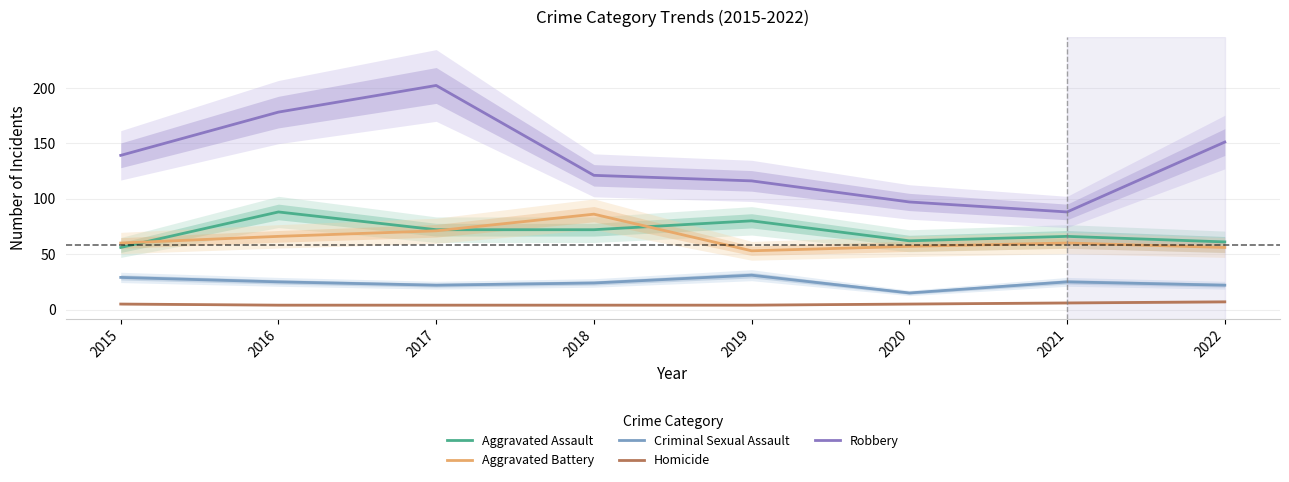

What is the difference between the maximum and minimum values in the Robbery series?

114